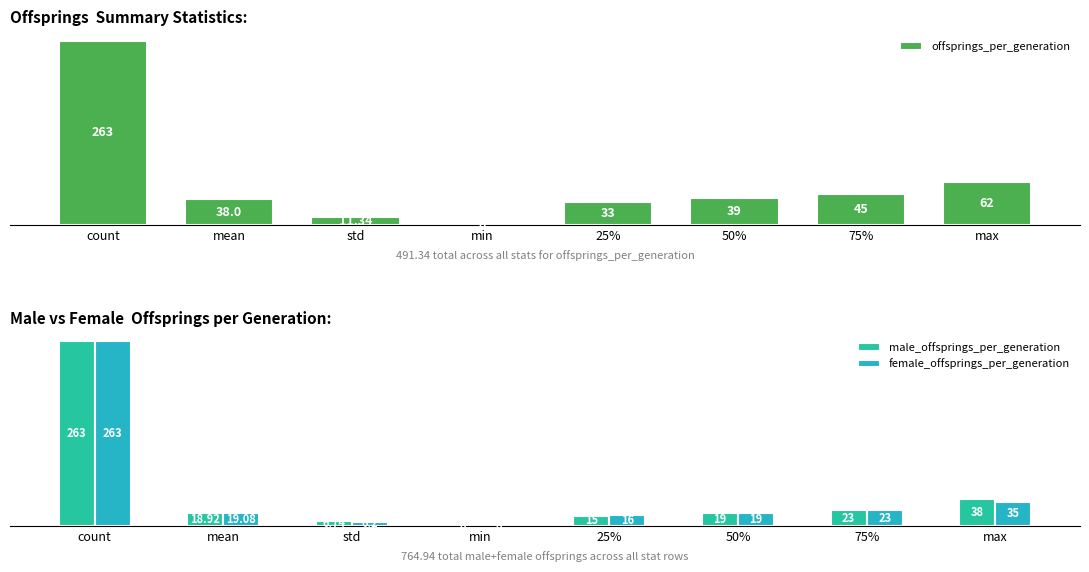

Which series has the largest range (max minus min)?

offsprings_per_generation